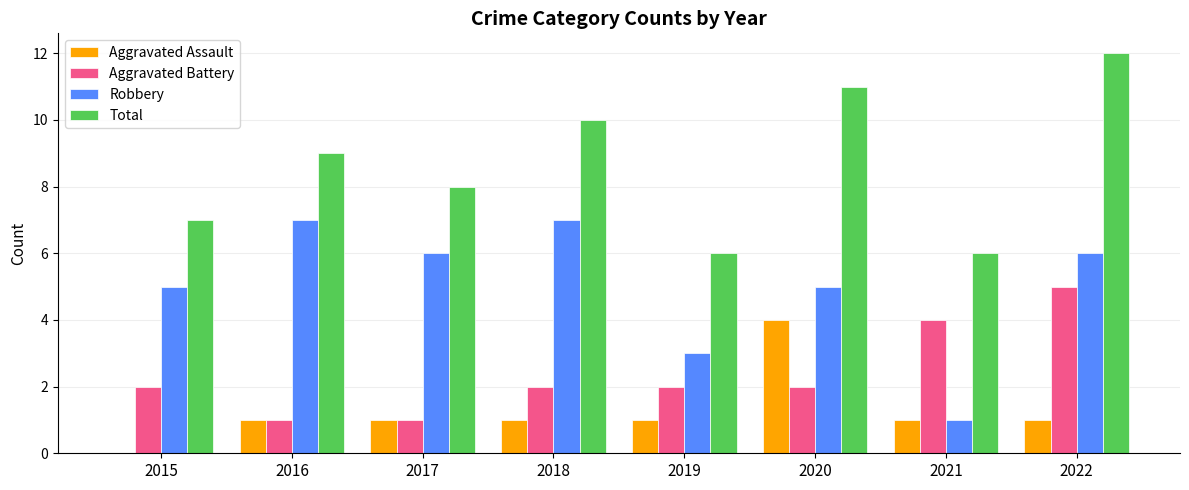

Is the value of Aggravated Assault at 2016 greater than the value of Aggravated Battery at 2019?

No